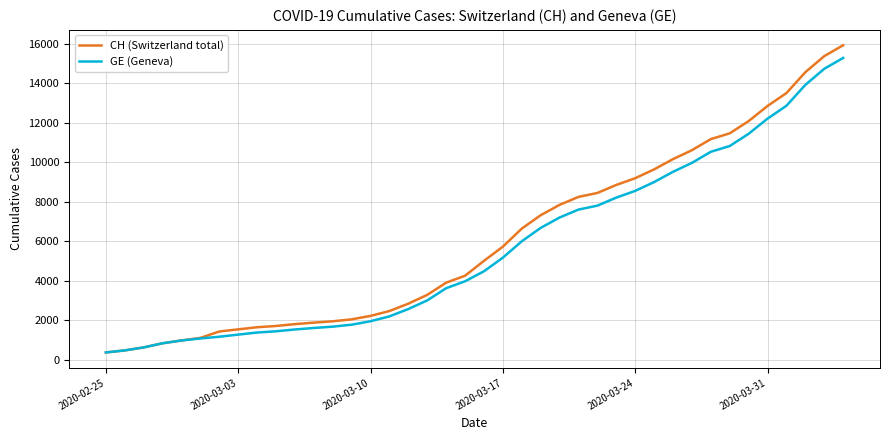

What is the maximum value shown in the chart?

15926